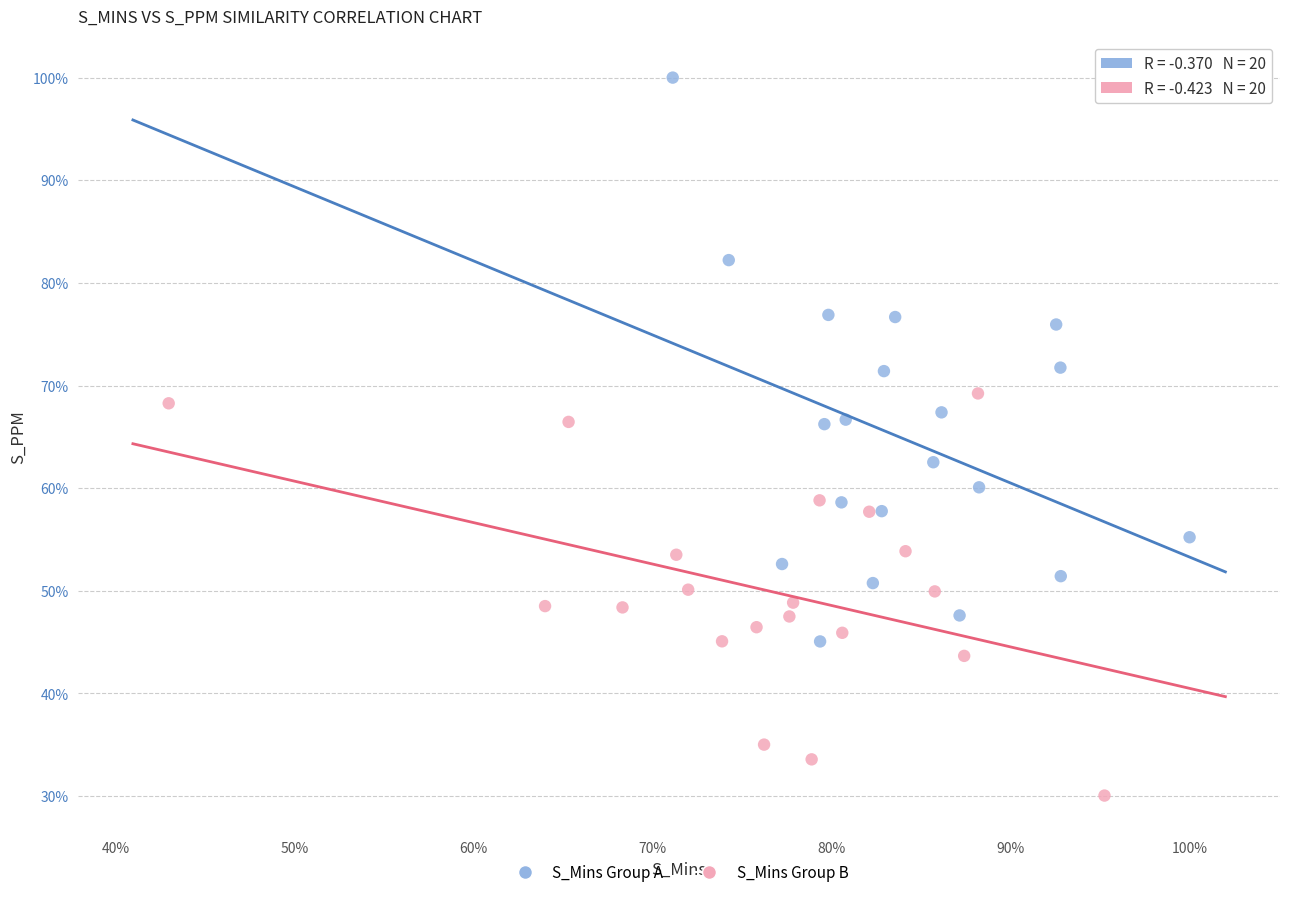

Which series reaches the maximum Y coordinate?

S_Mins Group A